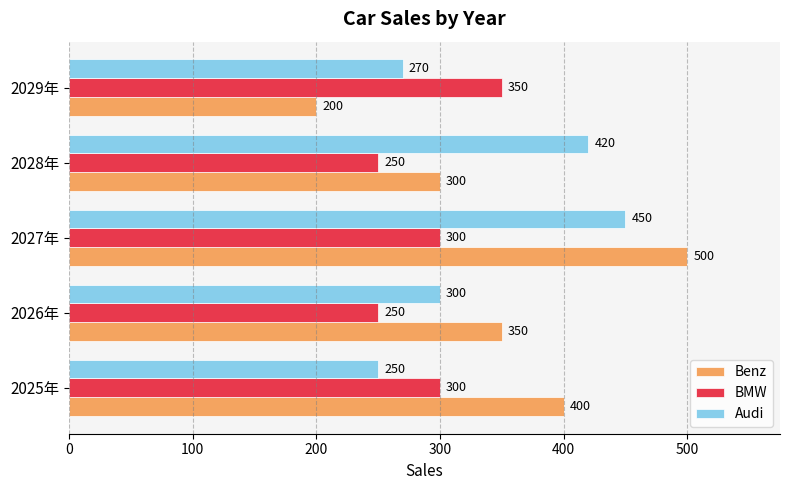

Which series has the widest spread of values?

Benz